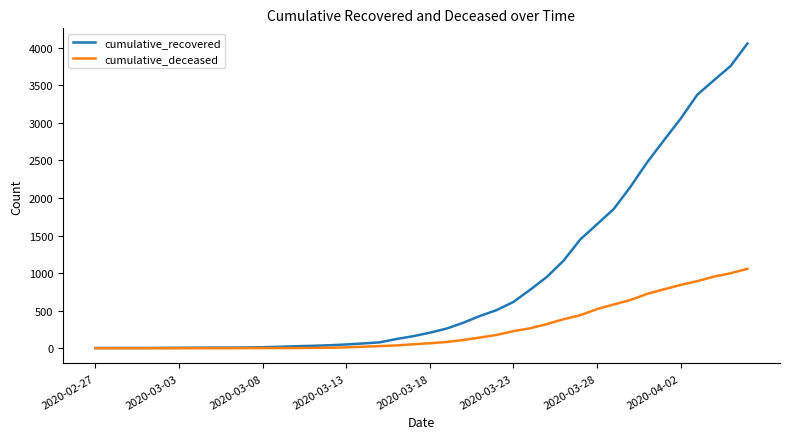

Is this an area chart (filled region under the line)?

No